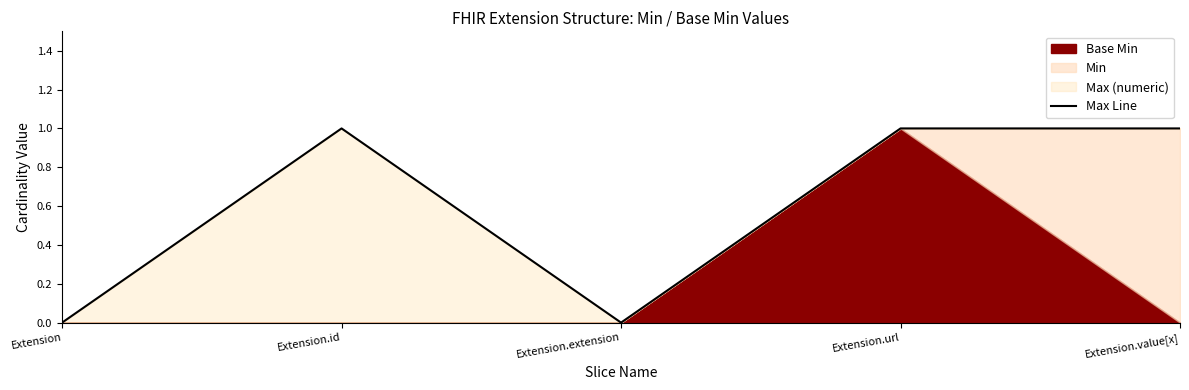

Reading left to right, what are all the values shown in this chart?

Extension=0	Extension.id=1	Extension.extension=0	Extension.url=1	Extension.value[x]=1